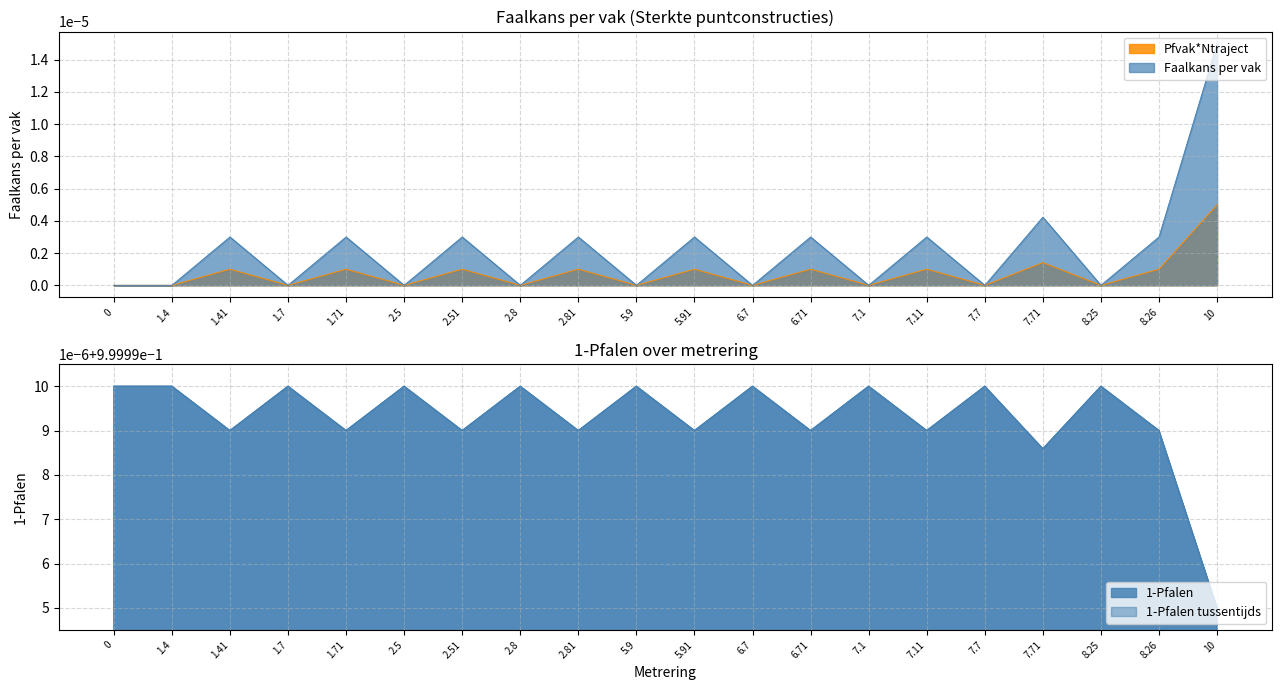

What is the spread (max minus min) of values at 2.51?

1.0